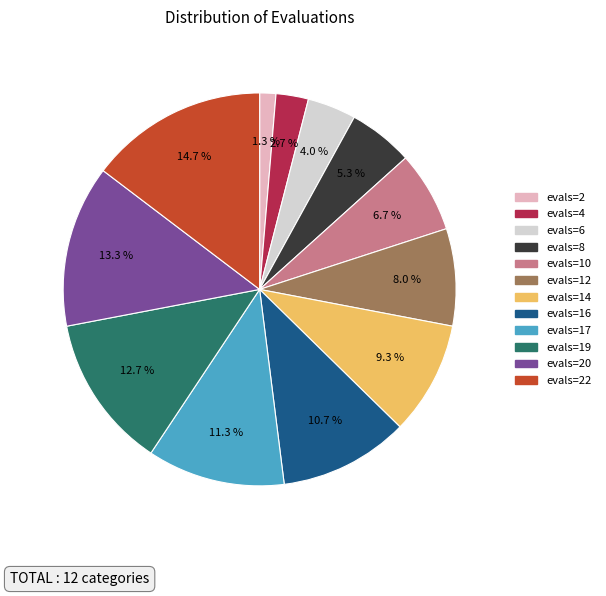

Does any single category account for the majority?

No